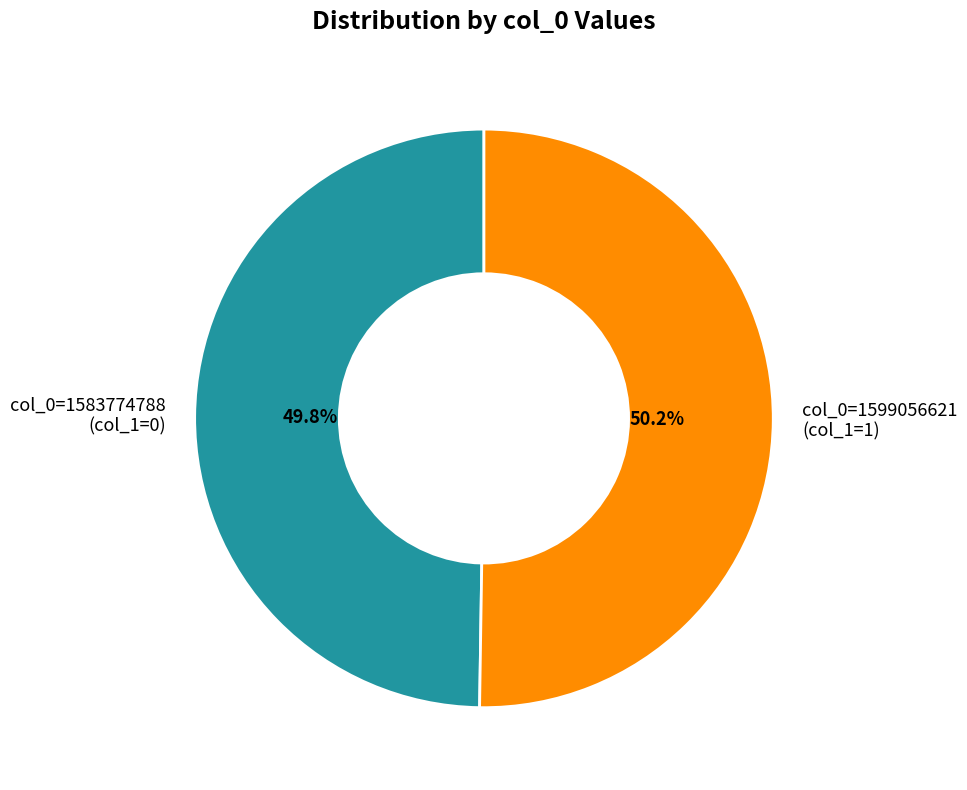

Approximately how many times larger is the value at col_0=1599056621 (col_1=1) compared to col_0=1583774788 (col_1=0)?

1.0